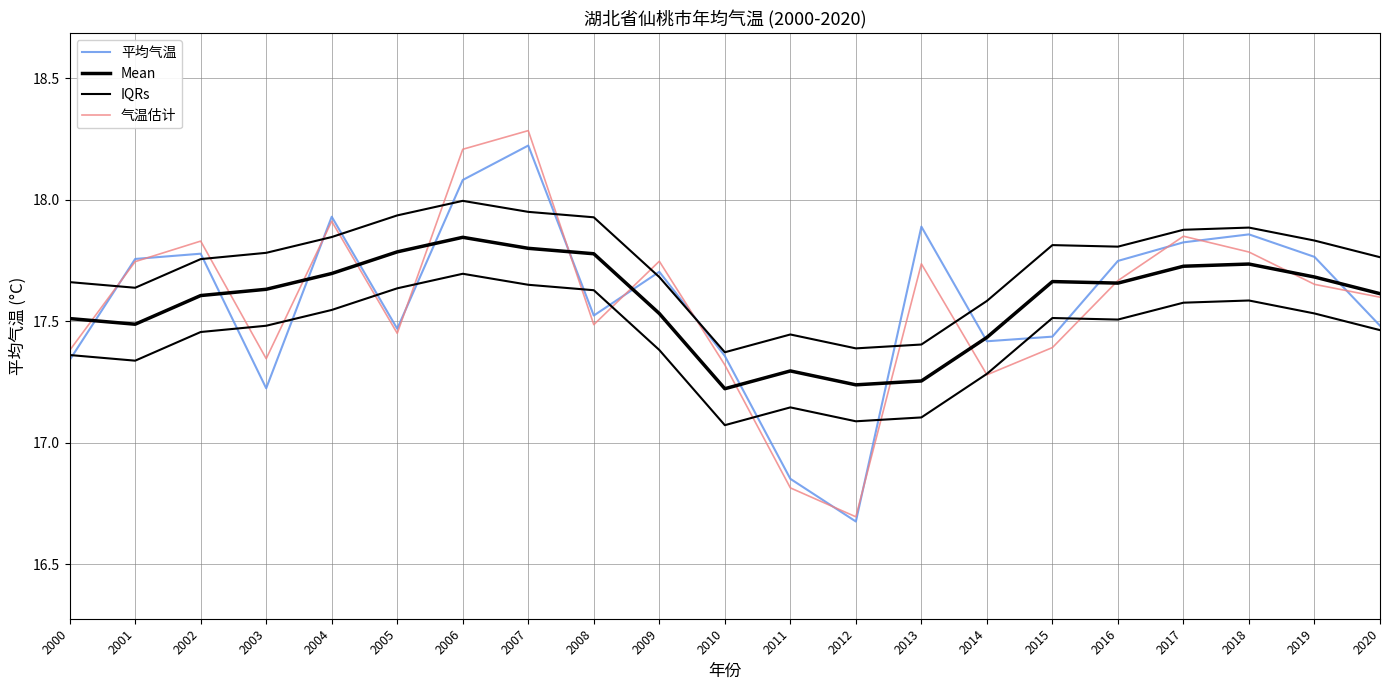

Which series ends up on top after the final intersection of Mean and 平均气温?

Mean